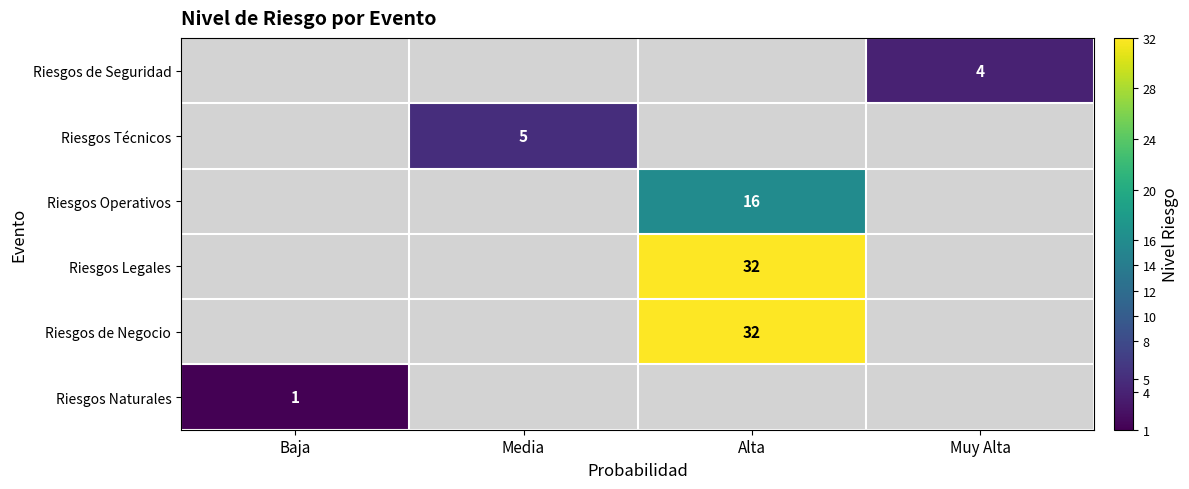

Is the value of Riesgos Operativos at Alta greater than the value of Riesgos de Seguridad at Muy Alta?

Yes